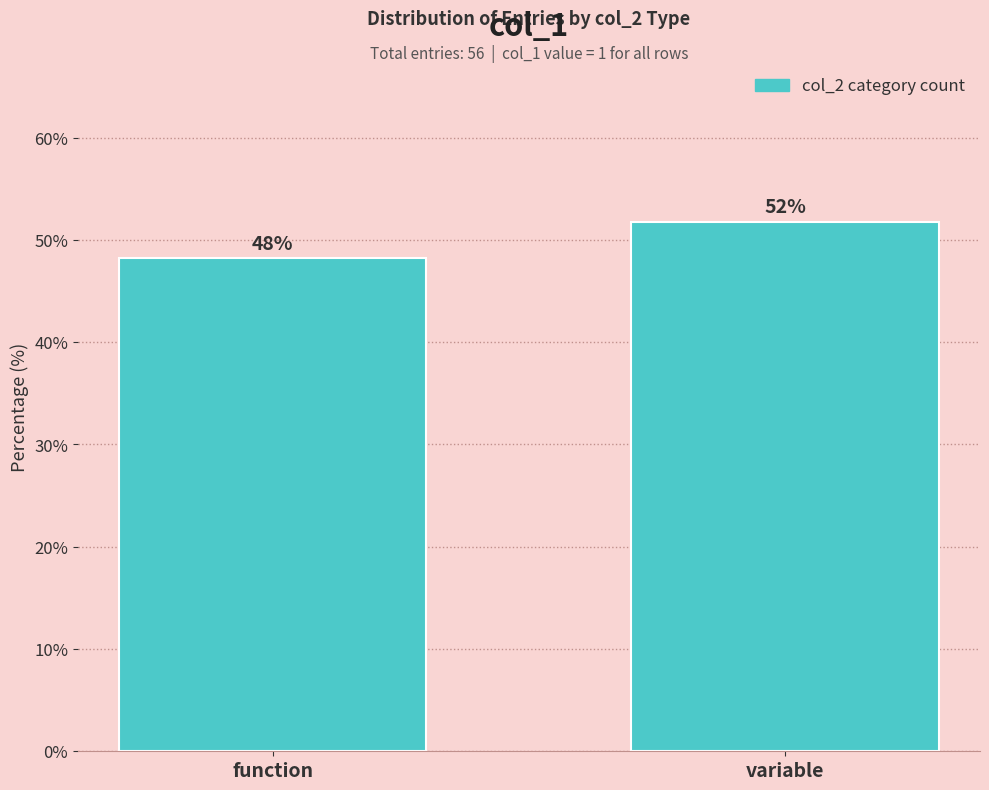

At which label does the data first exceed 51?

variable